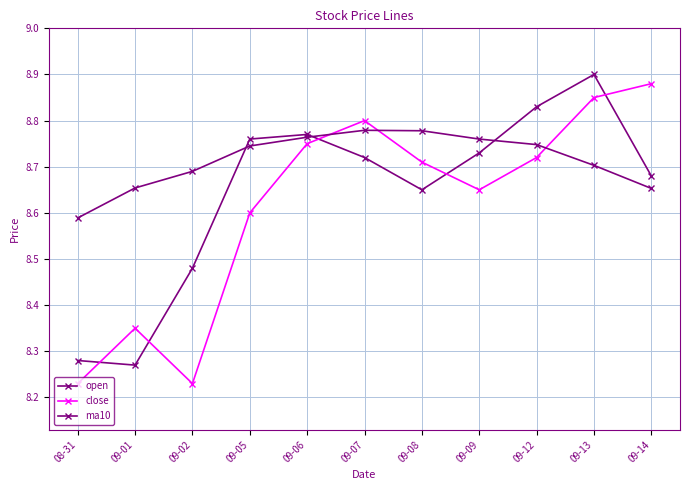

What is the average value of the open series?

8.6